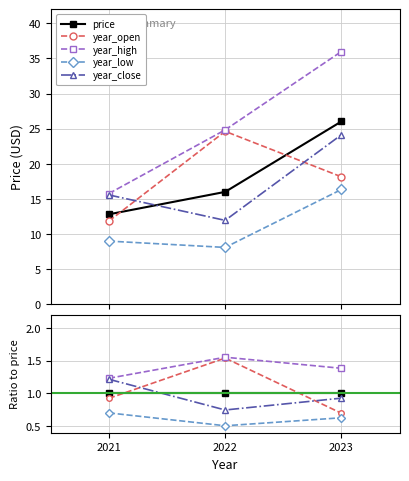

Reading left to right, extract all data points from this chart.

price: 1.0	1.0	1.0
year_open: 0.9	1.5	0.7
year_high: 1.2	1.6	1.4
year_low: 0.7	0.5	0.6
year_close: 1.2	0.7	0.9